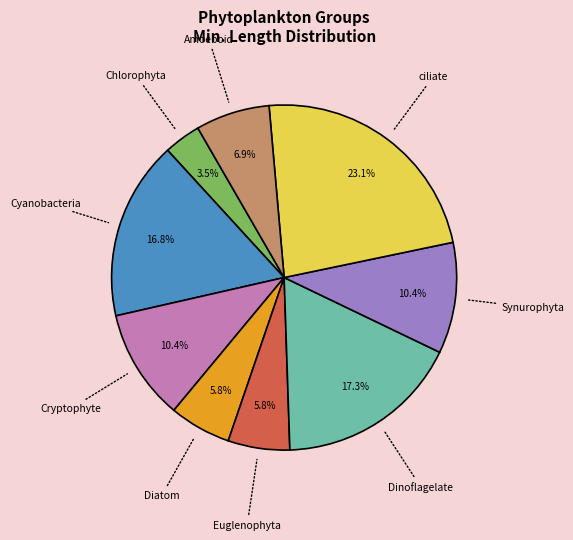

Is there any slice that represents more than half of the pie?

No